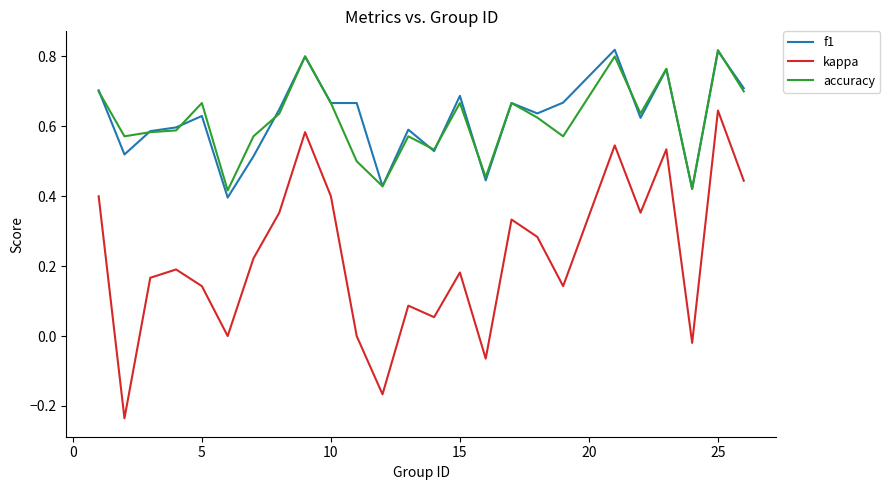

True or false: f1 and kappa intersect in this chart.

False